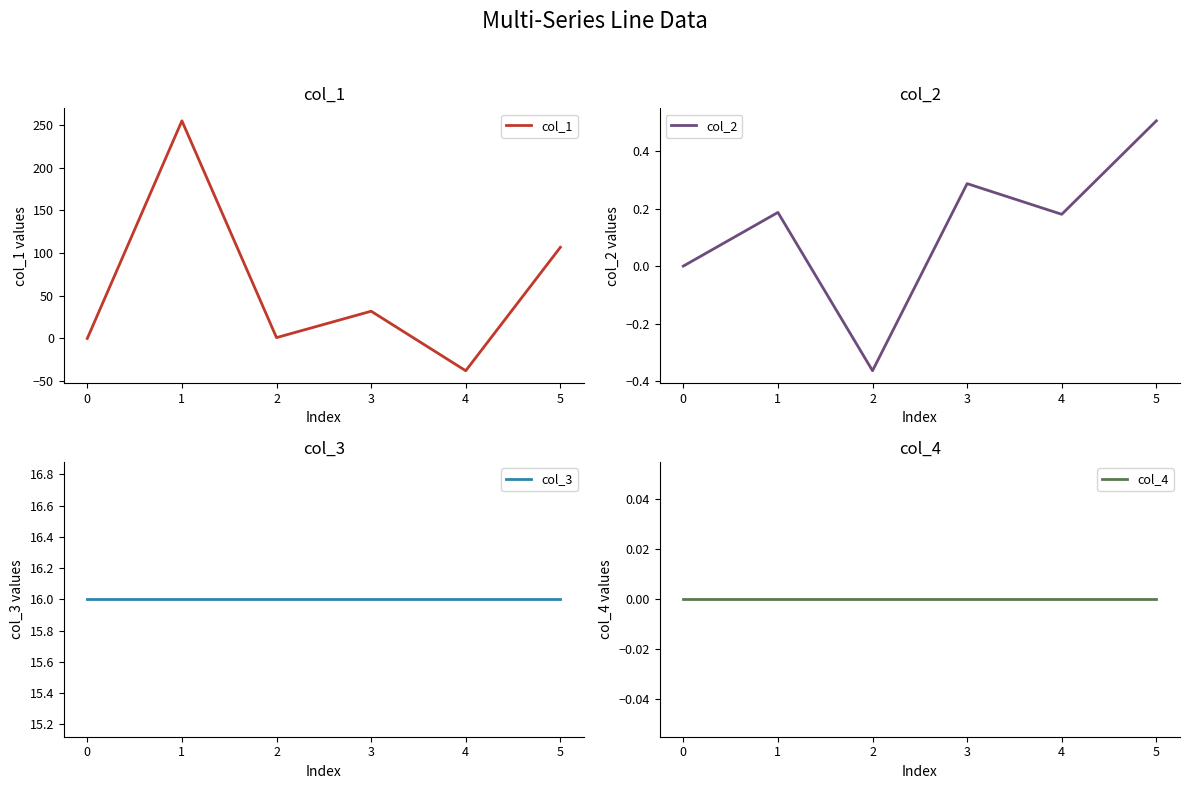

True or false: col_1 has more than 1 points higher than both neighbors.

True